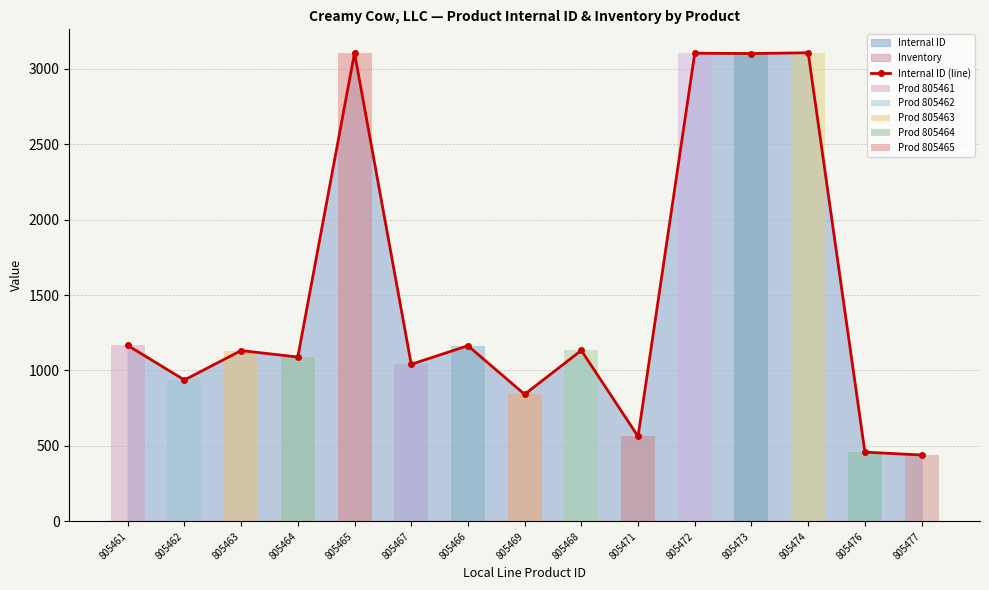

The value at 805462 is 937. True or false?

True